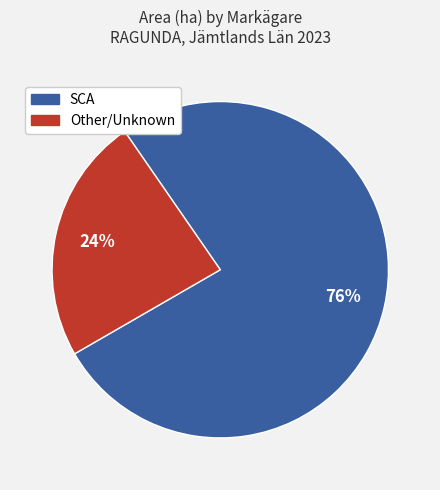

Does any single category account for the majority?

Yes